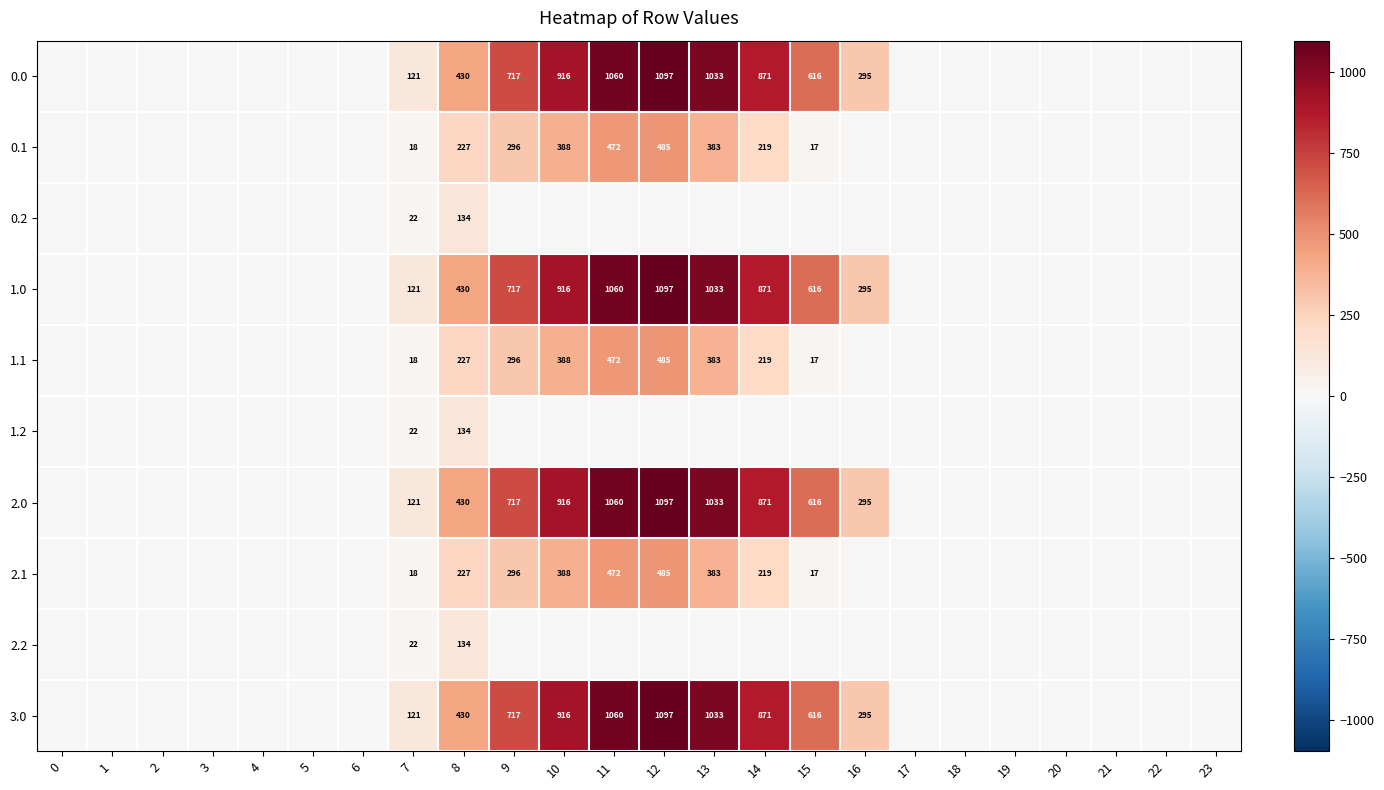

True or false: 3.0 has a value of 181 at 8.

False